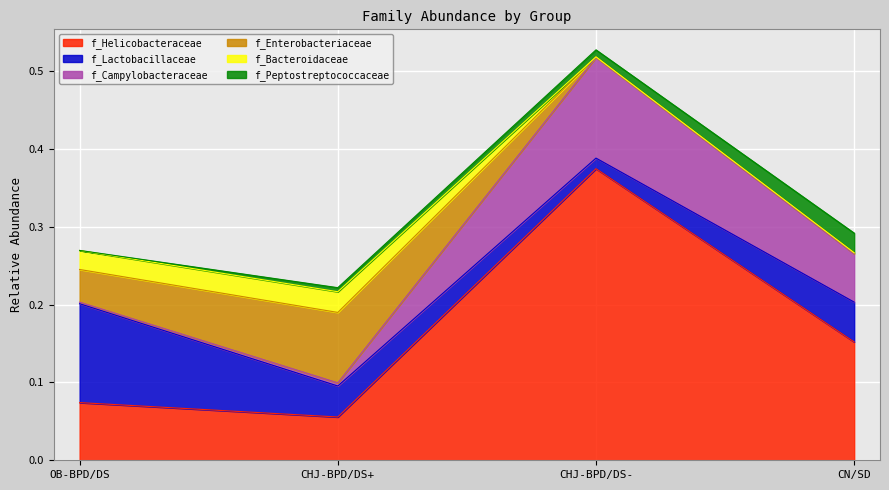

Which has a higher value, CHJ-BPD/DS+ or CHJ-BPD/DS-?

CHJ-BPD/DS-